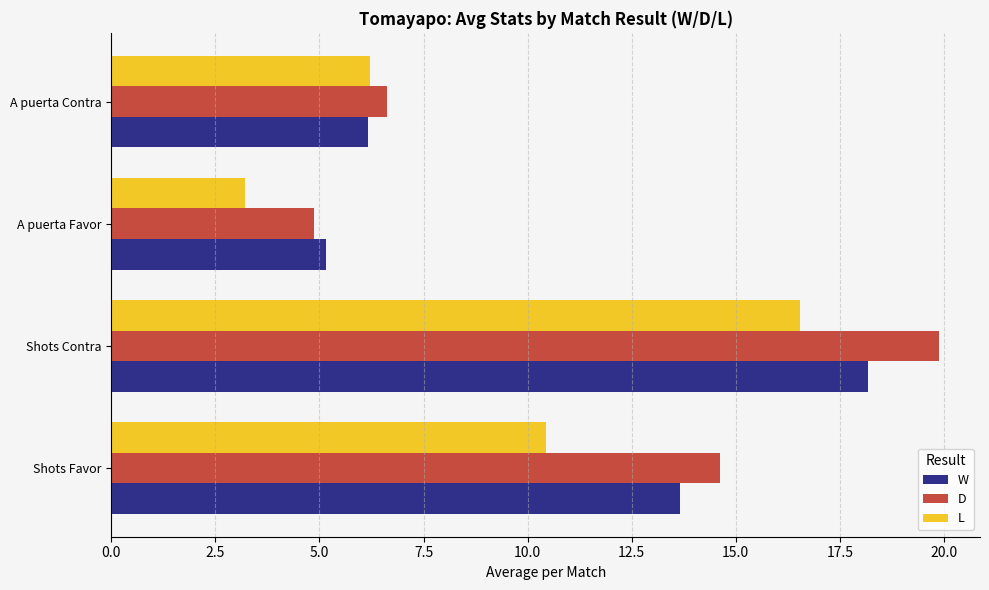

Where is W nearest to the value 11?

Shots Favor